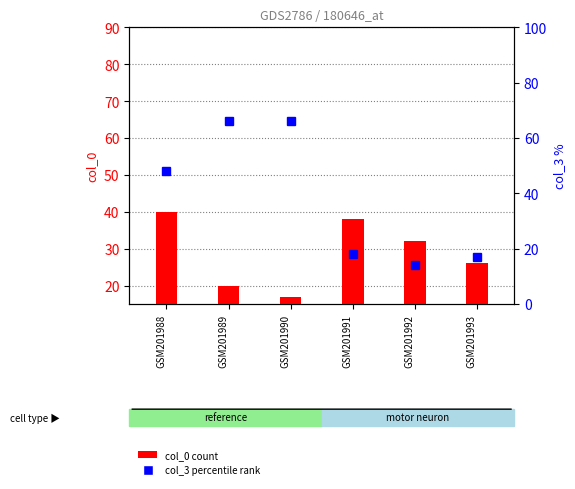

What is the difference between the second highest and minimum values in the col_0 series?

21